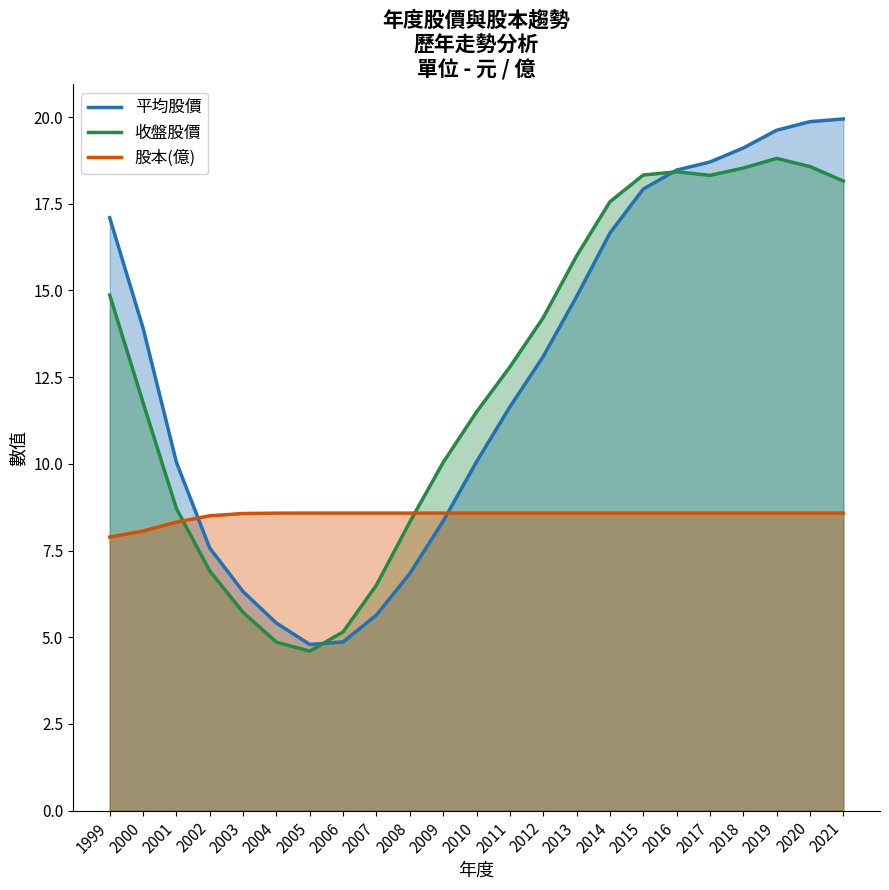

Is the value of 平均股價 at 2014 greater than the value of 收盤股價 at 2005?

Yes